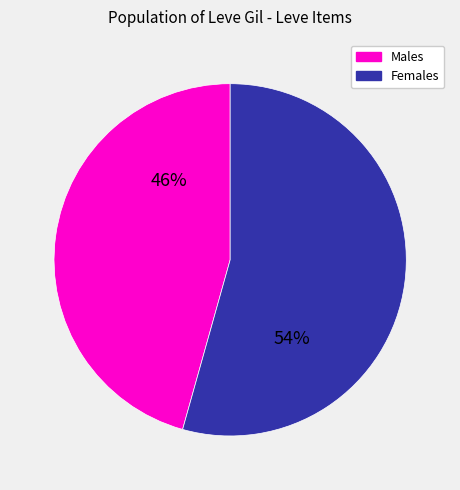

To the nearest percent, what percentage of the pie is Males?

46%